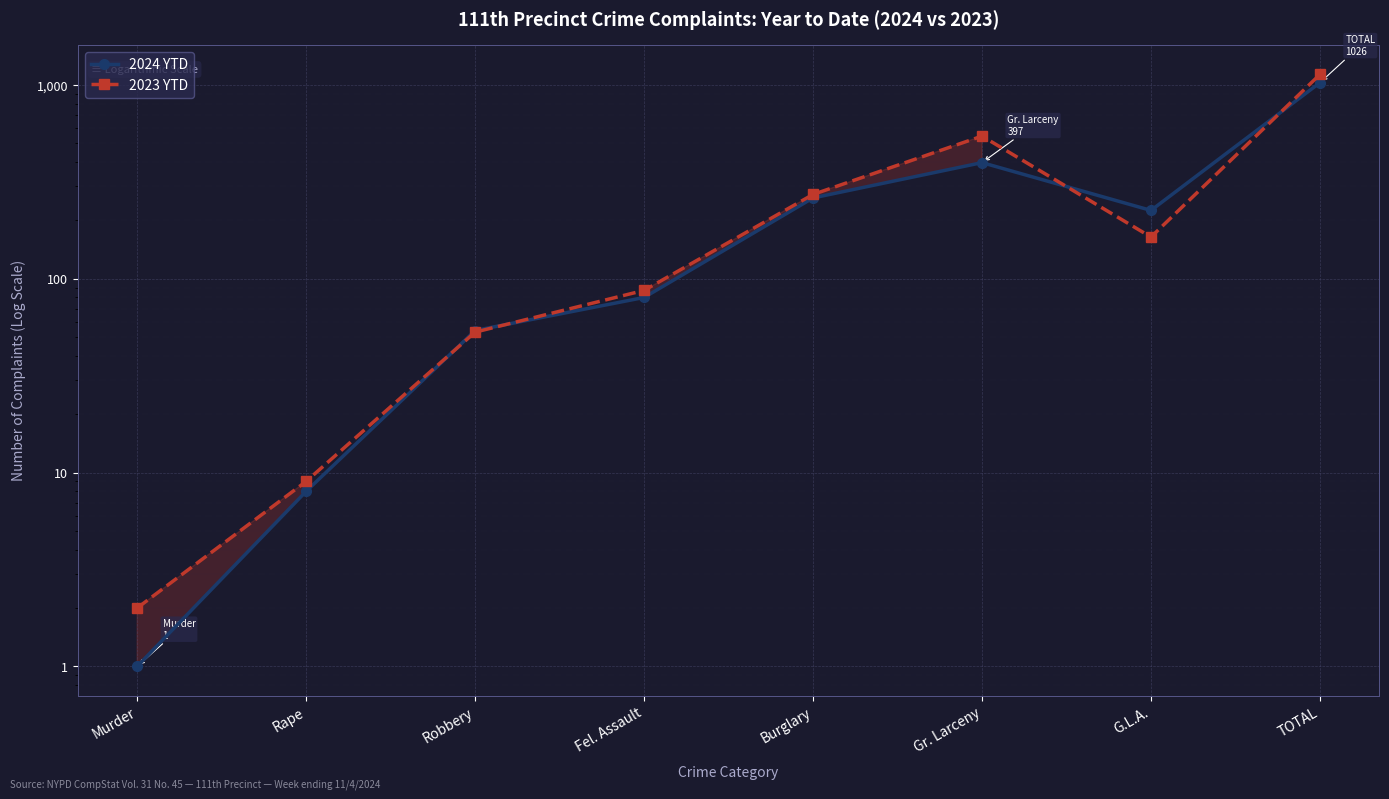

What are all the series names shown in the legend?

2024 YTD, 2023 YTD